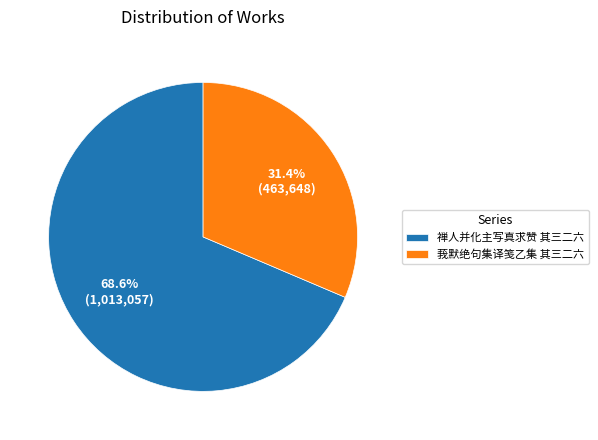

True or false: 禅人并化主写真求赞 其三二六 accounts for 69% of the total.

True